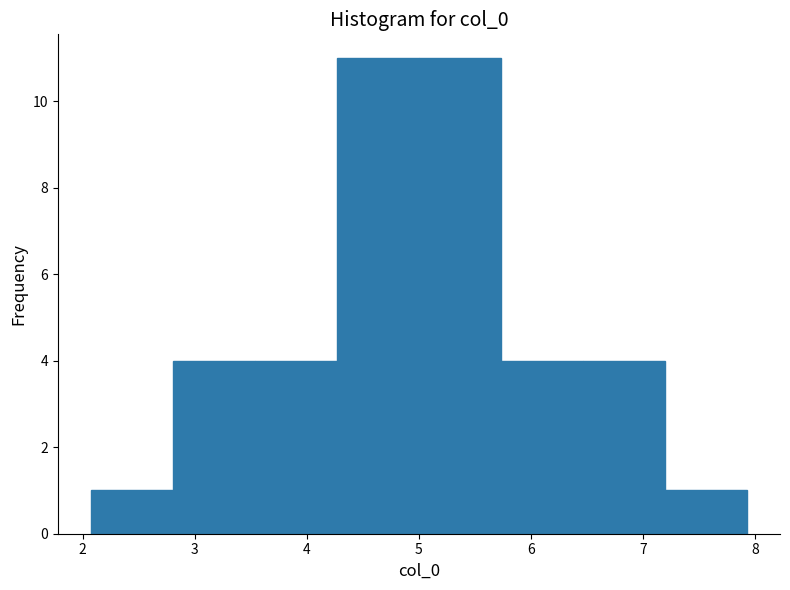

What is the height of the bar covering 2.1 to 2.8 on the x-axis? Neither the bar edges nor the heights are printed on the chart, so give them approximately, as read against the axes.

1